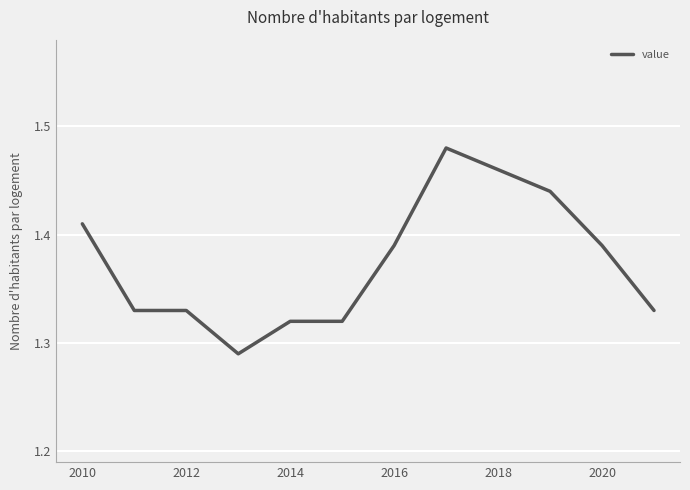

Count the number of data series in this chart.

1